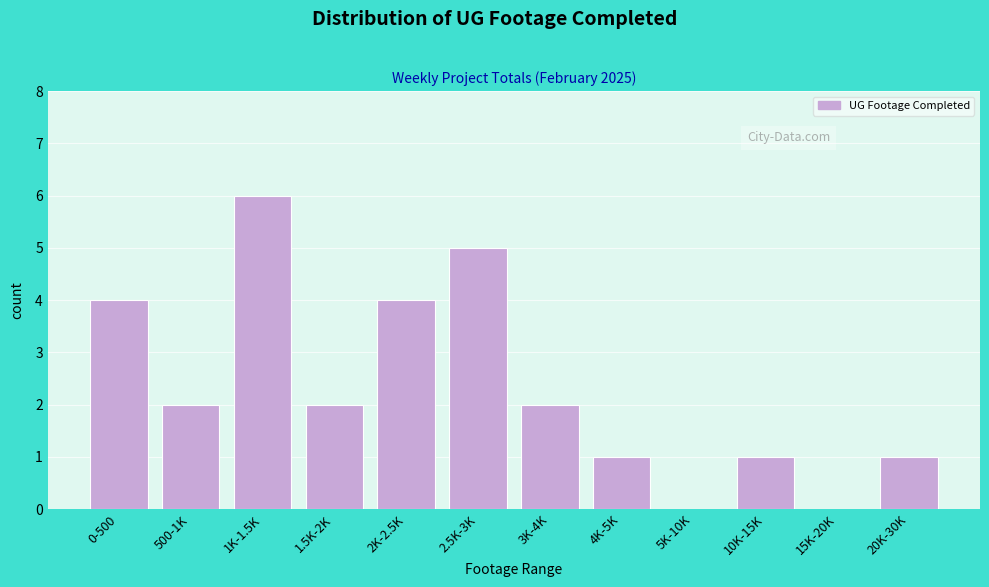

Reading left to right, extract all data points from this chart.

0-500=4	500-1K=2	1K-1.5K=6	1.5K-2K=2	2K-2.5K=4	2.5K-3K=5	3K-4K=2	4K-5K=1	5K-10K=0	10K-15K=1	15K-20K=0	20K-30K=1